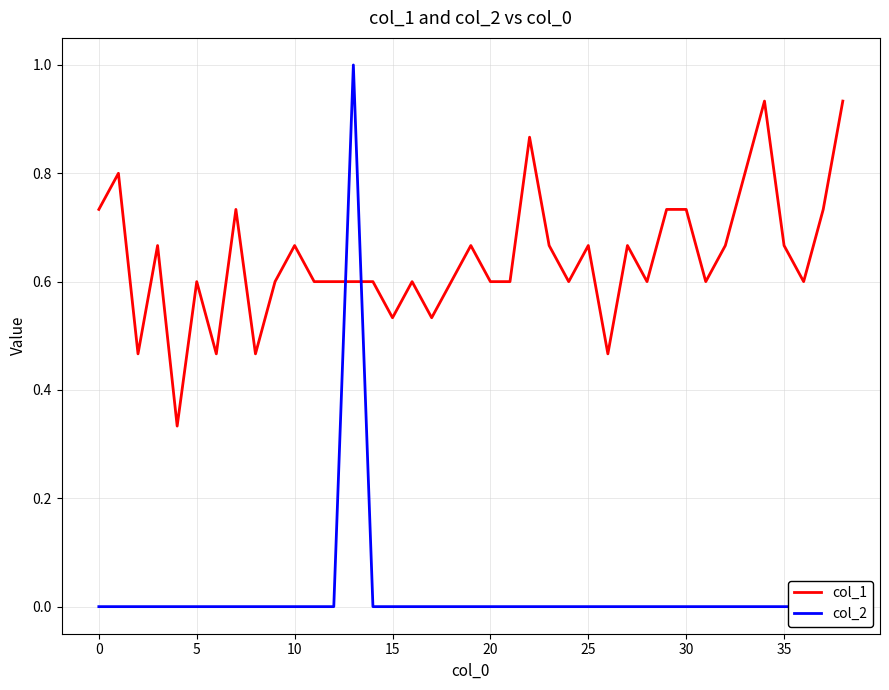

At how many categories does at least one series exceed 0?

39